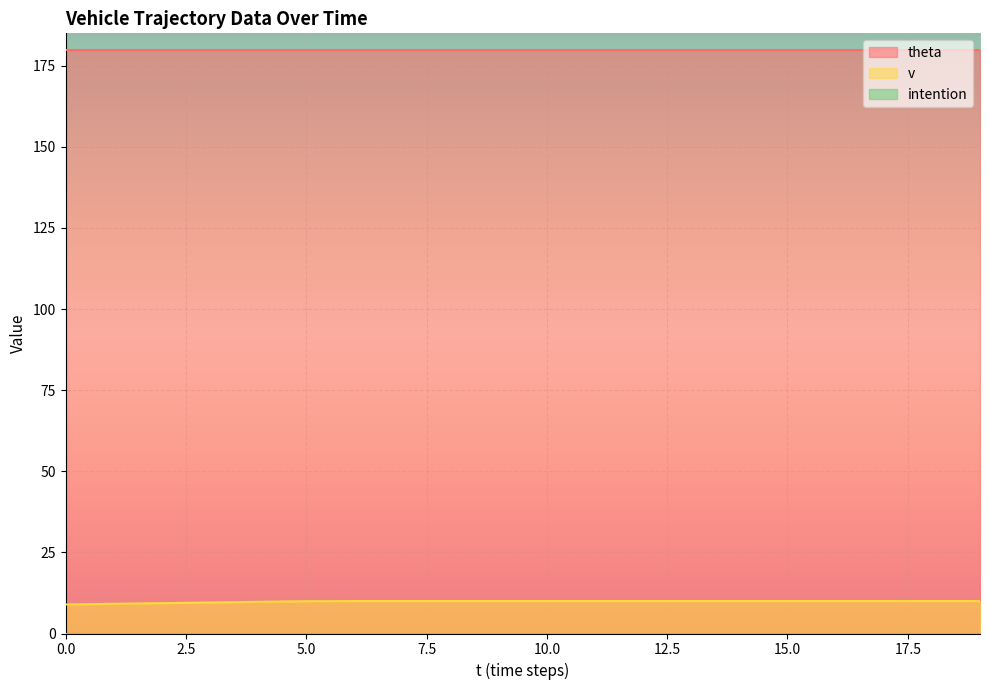

Rank the series by their maximum value, from lowest to highest.

intention, v, theta